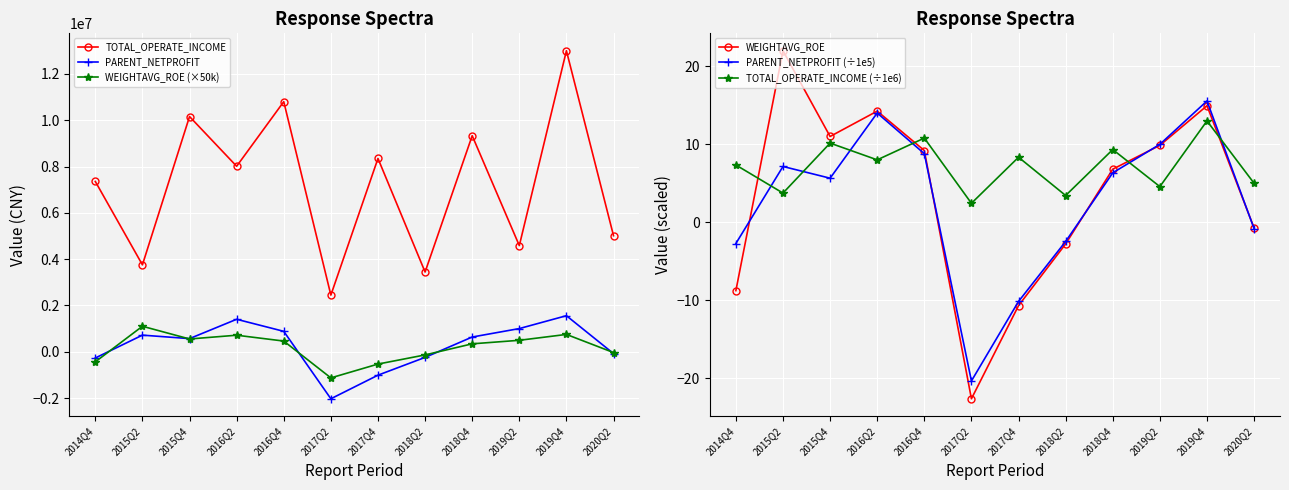

What are all the series names shown in the legend?

TOTAL_OPERATE_INCOME, PARENT_NETPROFIT, WEIGHTAVG_ROE (×50k), WEIGHTAVG_ROE, PARENT_NETPROFIT (÷1e5), TOTAL_OPERATE_INCOME (÷1e6)